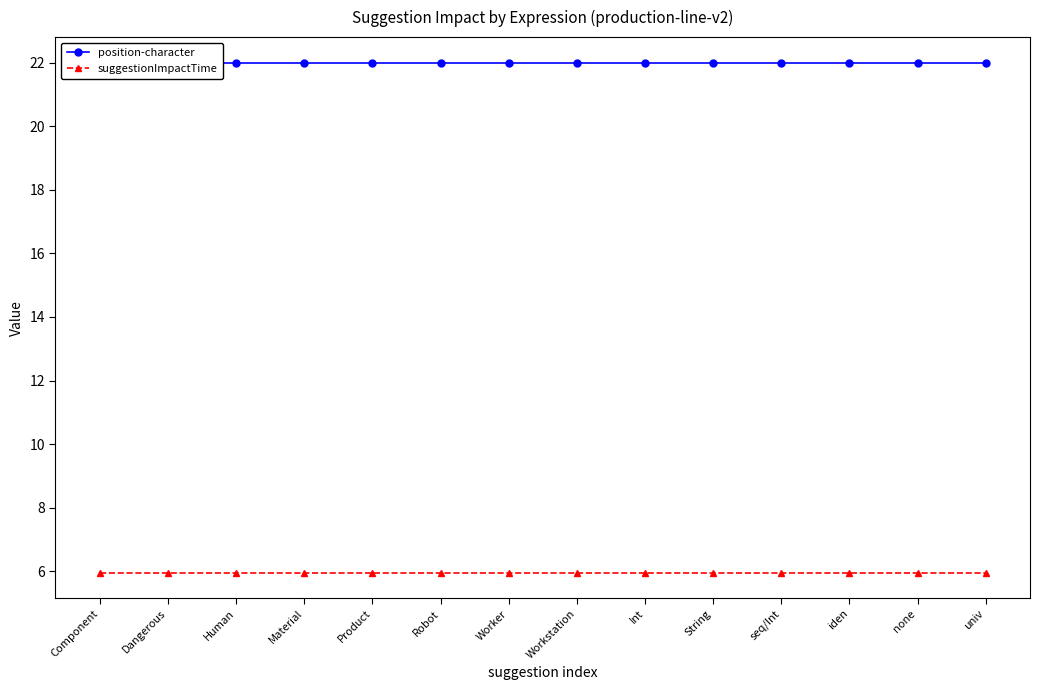

Rank the categories by position-character value from lowest to highest.

Component, Dangerous, Human, Material, Product, Robot, Worker, Workstation, Int, String, seq/Int, iden, none, univ